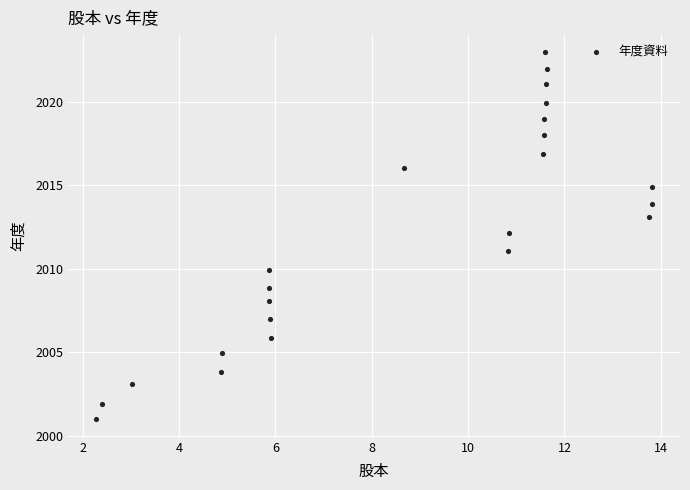

What is the range of Y values (max minus min)?

21.9